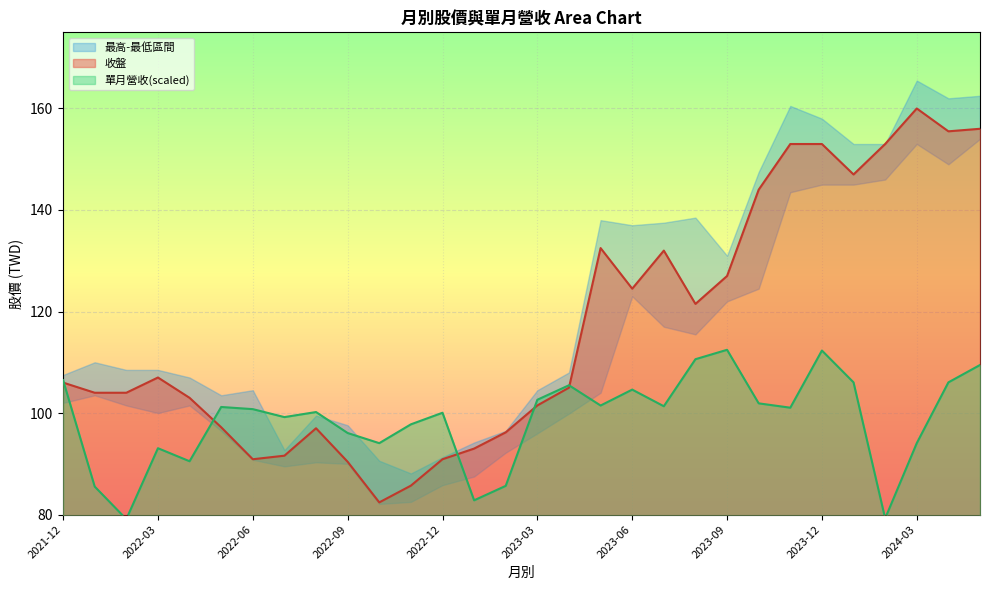

What is the maximum value for 收盤?

160.0